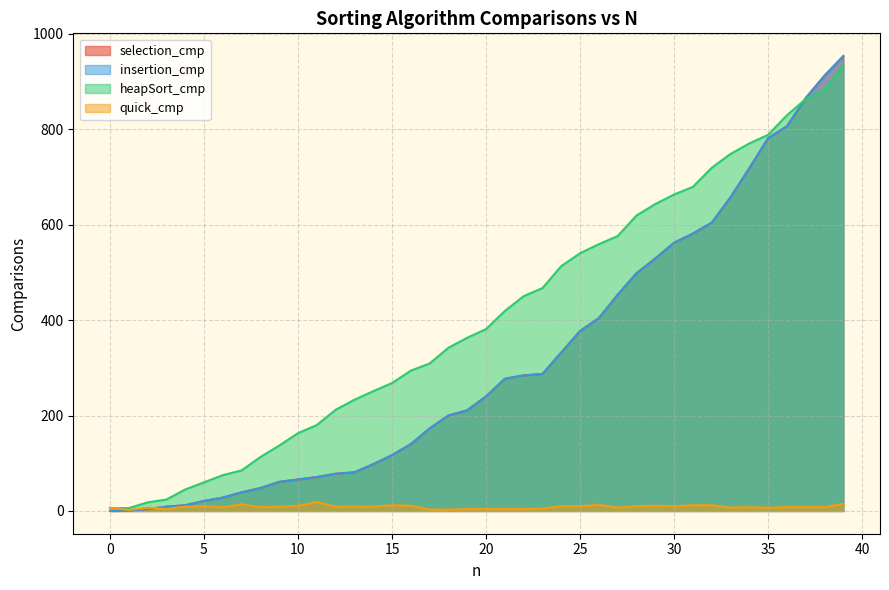

Which series changed the most between 23 and 28?

selection_cmp